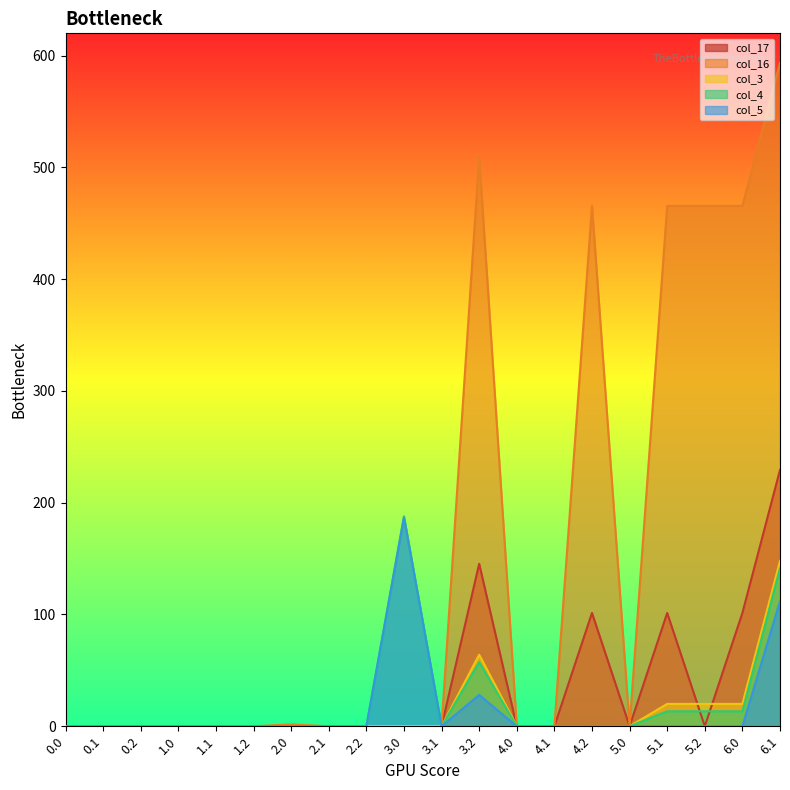

What is the label of the 13th point from the right?

2.1